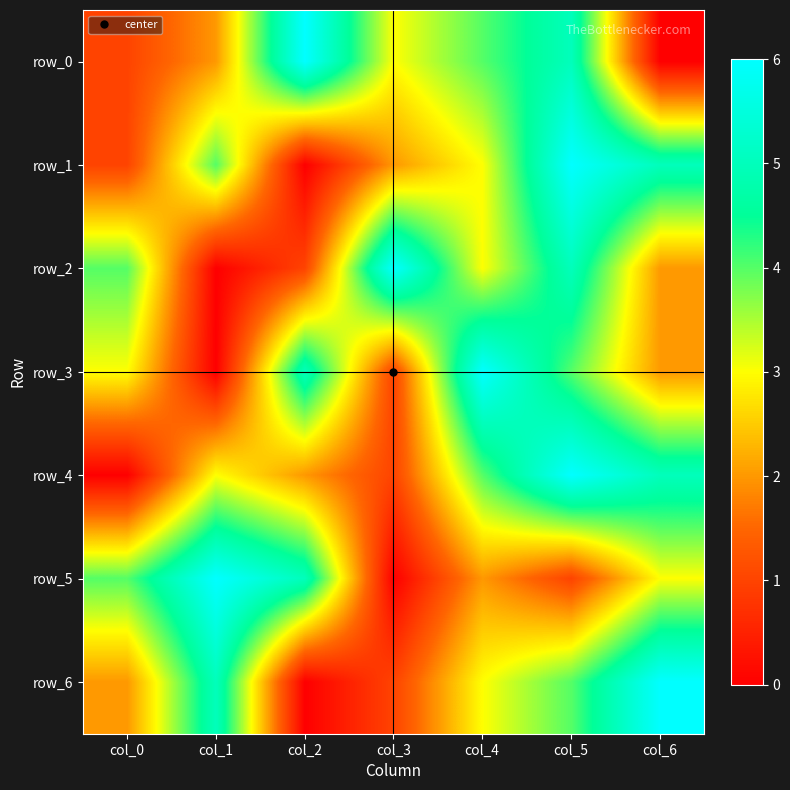

Between col_3 and col_5, which is larger?

col_5